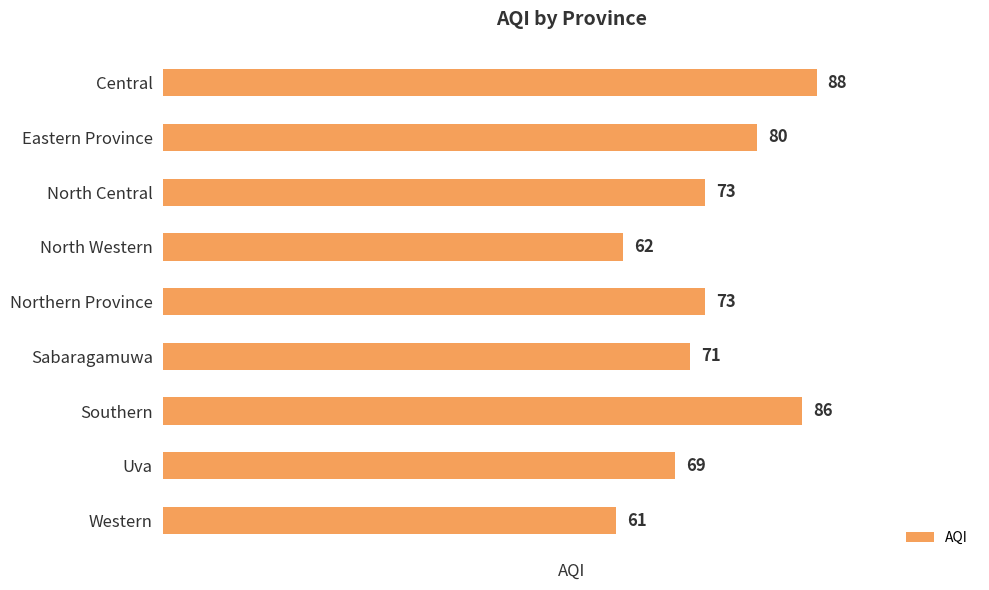

Which has a higher value, Northern Province or Western?

Northern Province